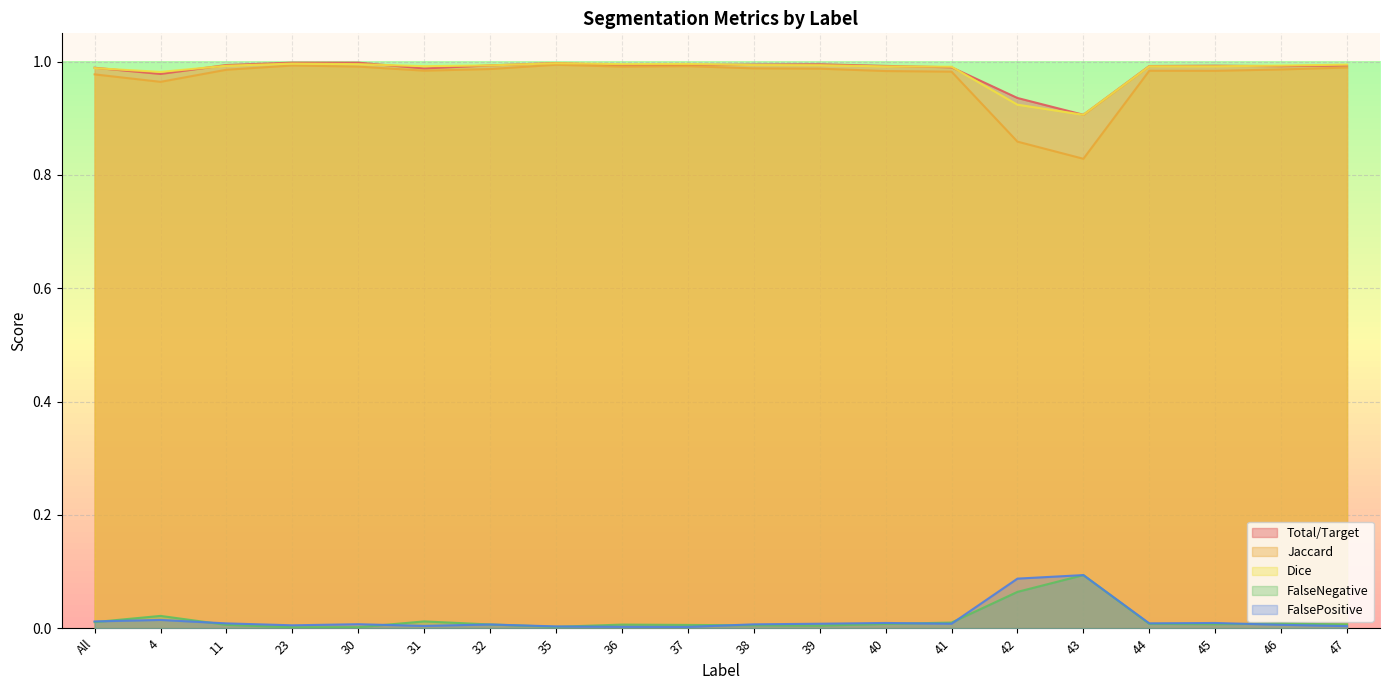

What position from the right is 42?

6